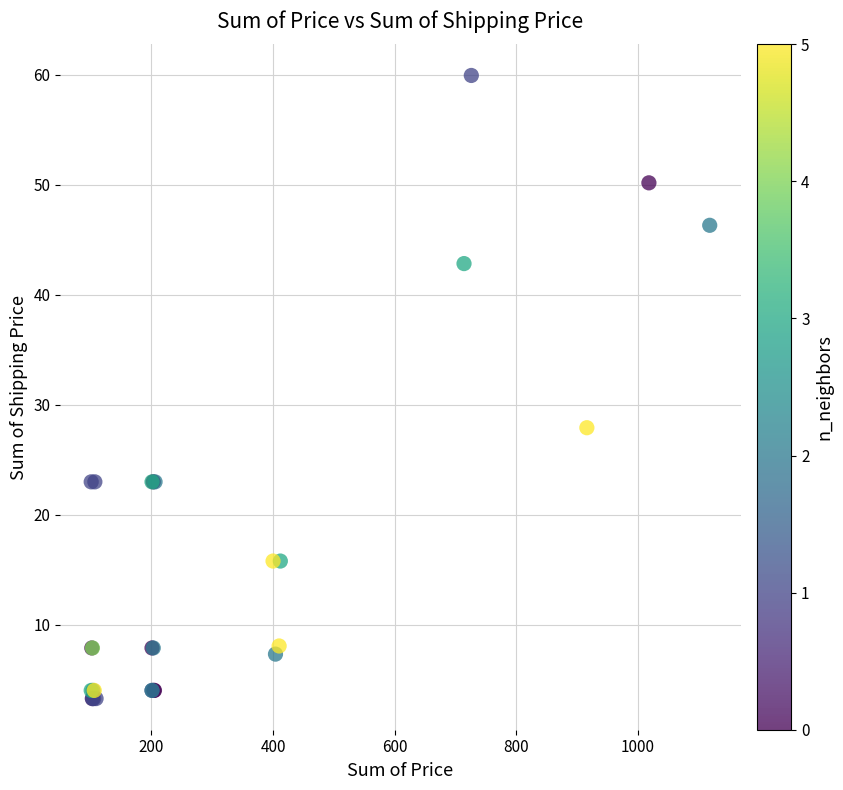

What Y value in the scatter plot is closest to 31?

27.9